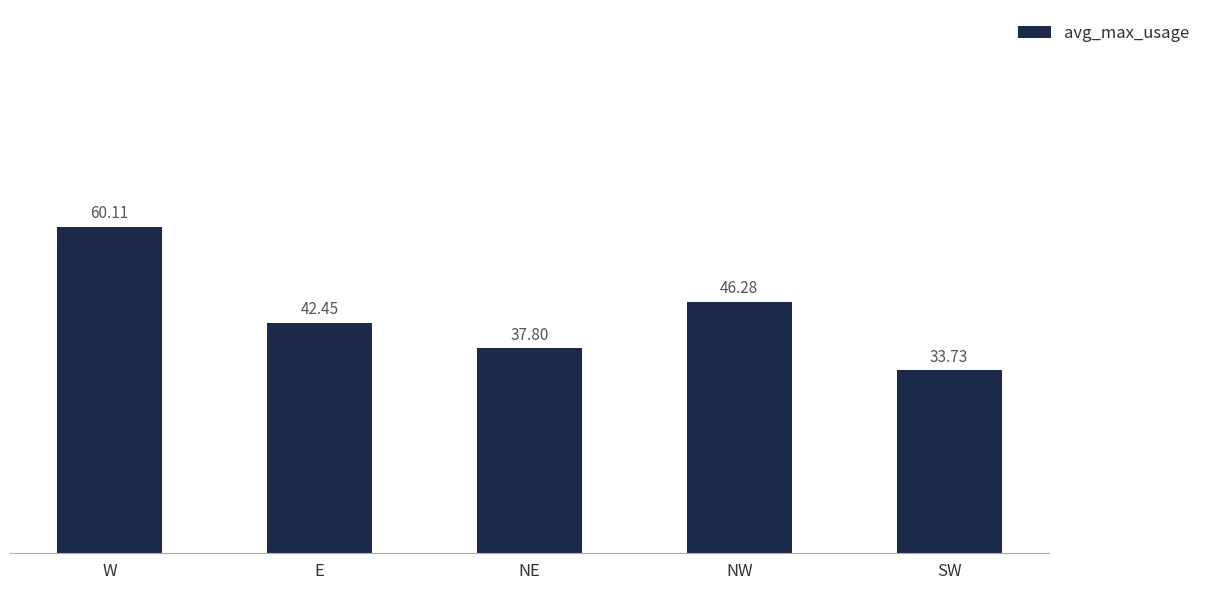

What position from the right is E?

4